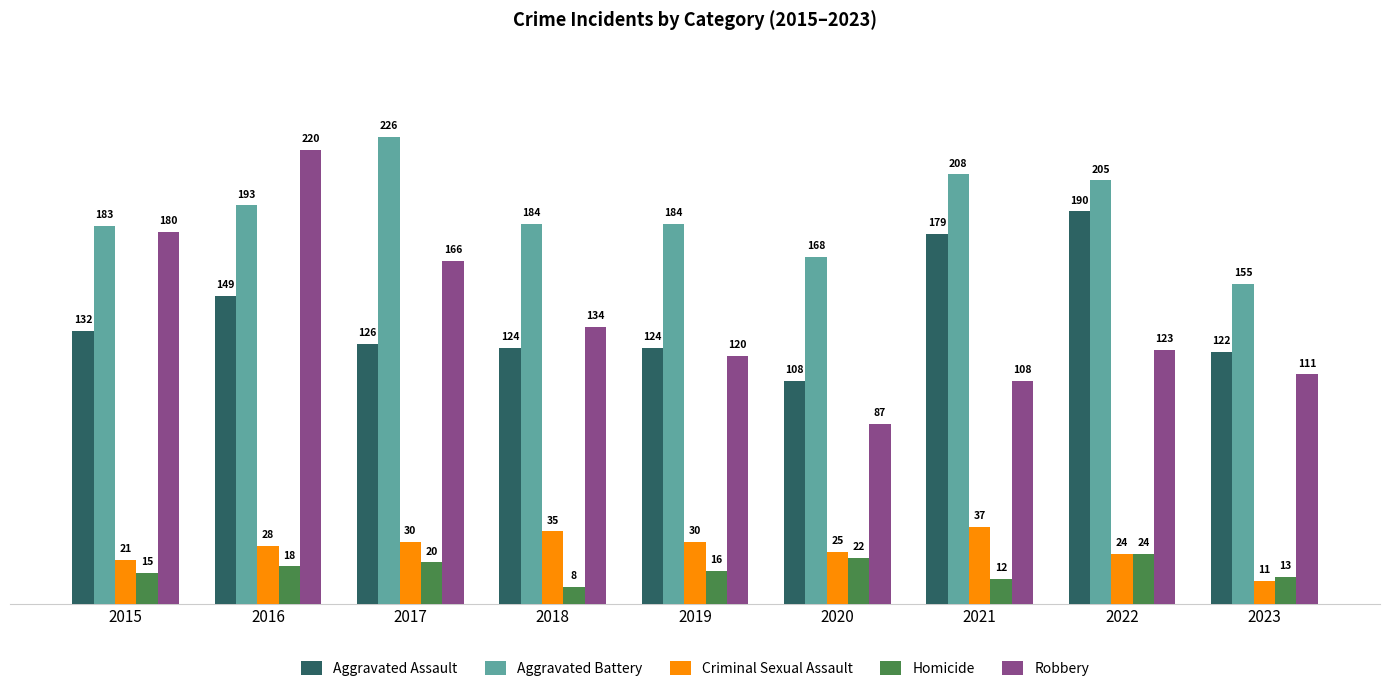

At which category is the sum across all series the highest?

2016